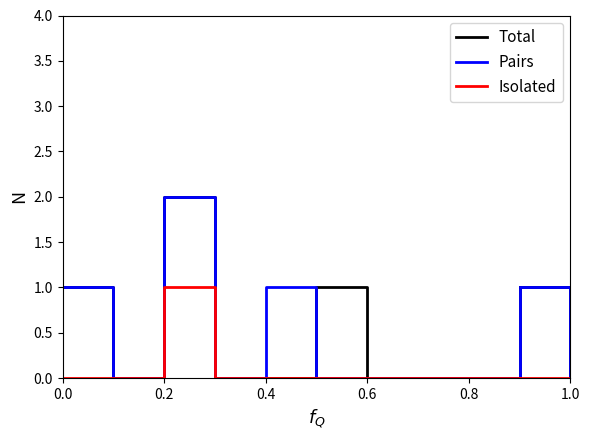

Is this an area chart (filled region under the line)?

No